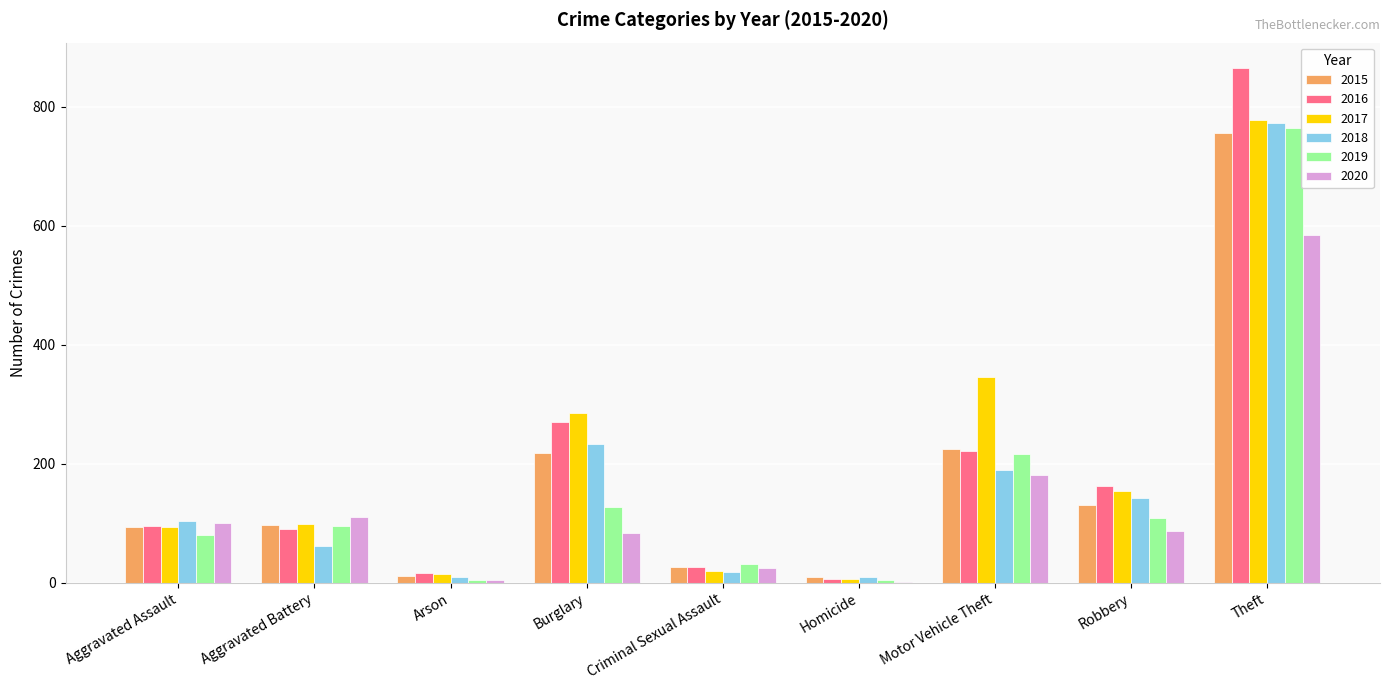

The 2020 series shows 305 at Theft. True or false?

False